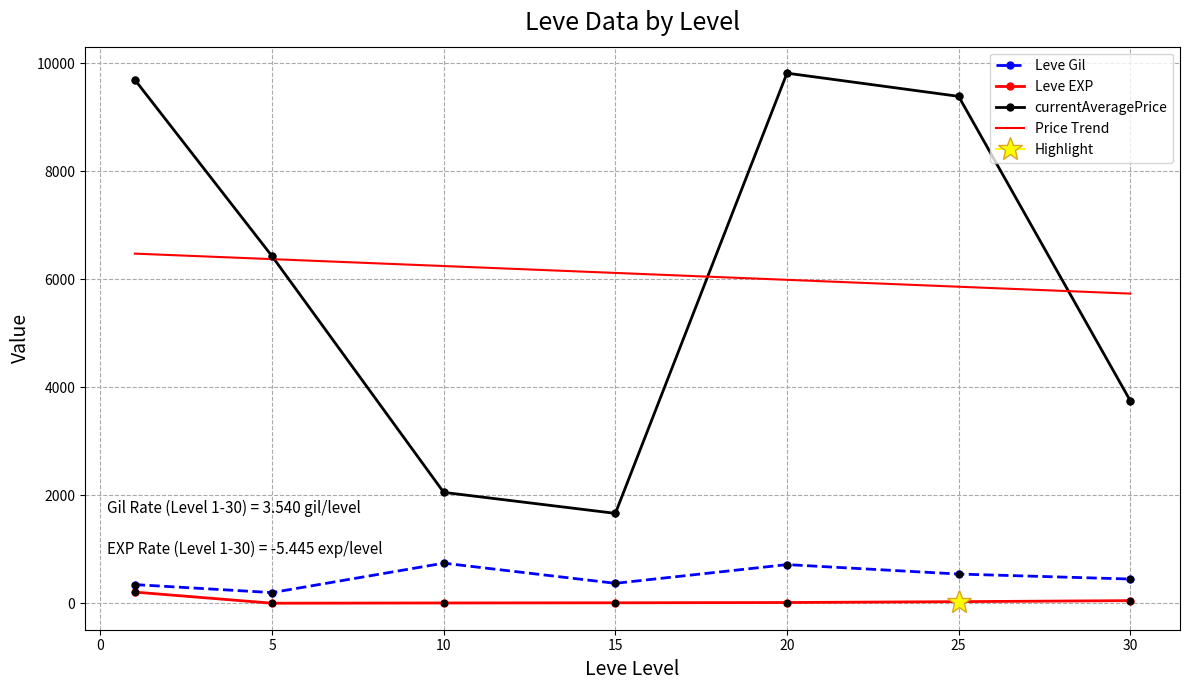

Which series has the widest spread of Y values?

currentAveragePrice